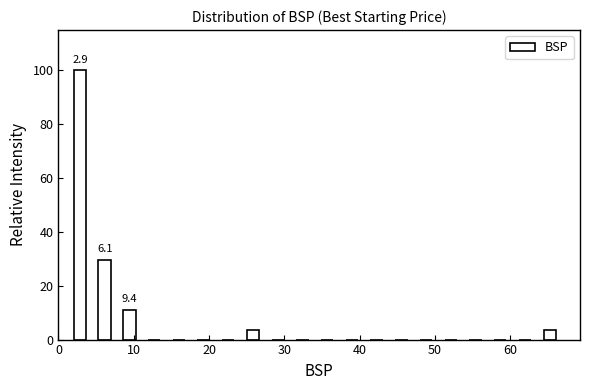

Read against the x-axis, roughly where is the centre of the tallest bar?

3